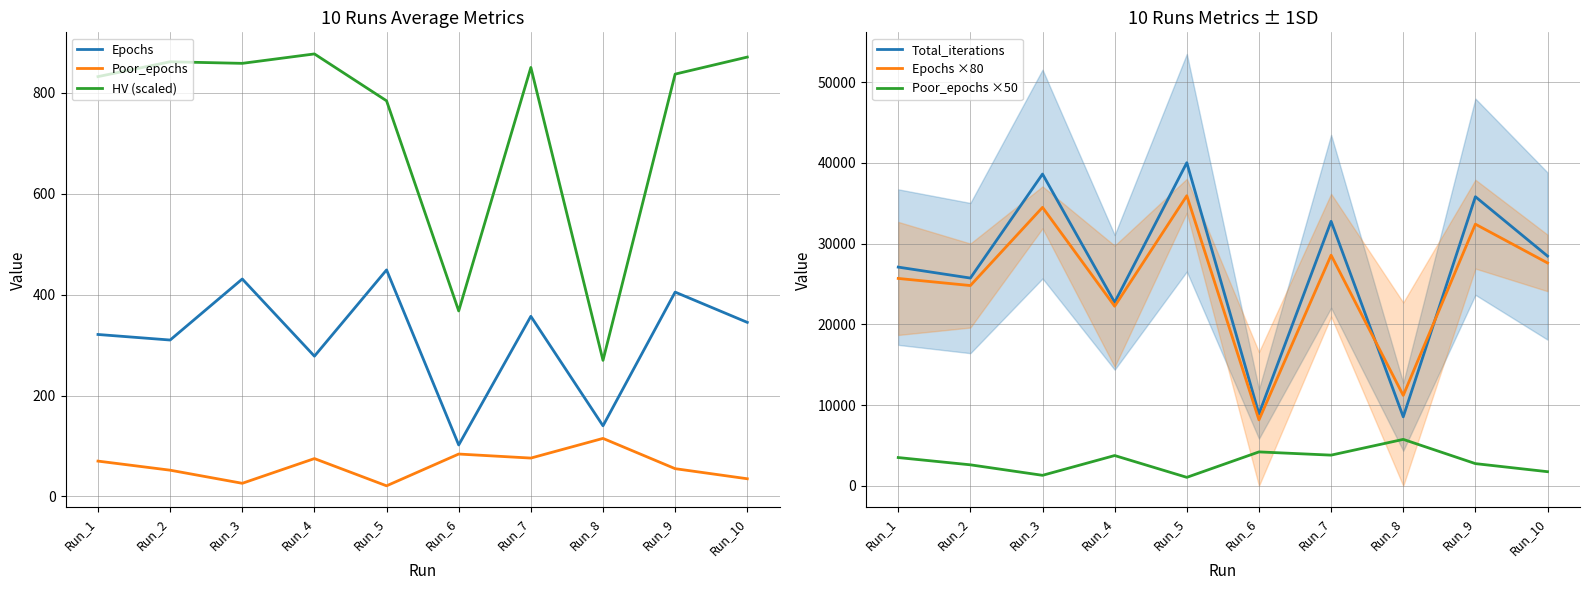

Count the number of data series in this chart.

6